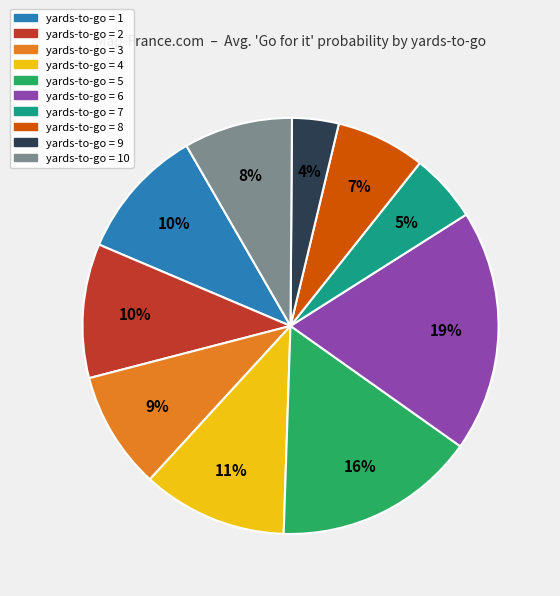

Is there a majority slice in this chart?

No